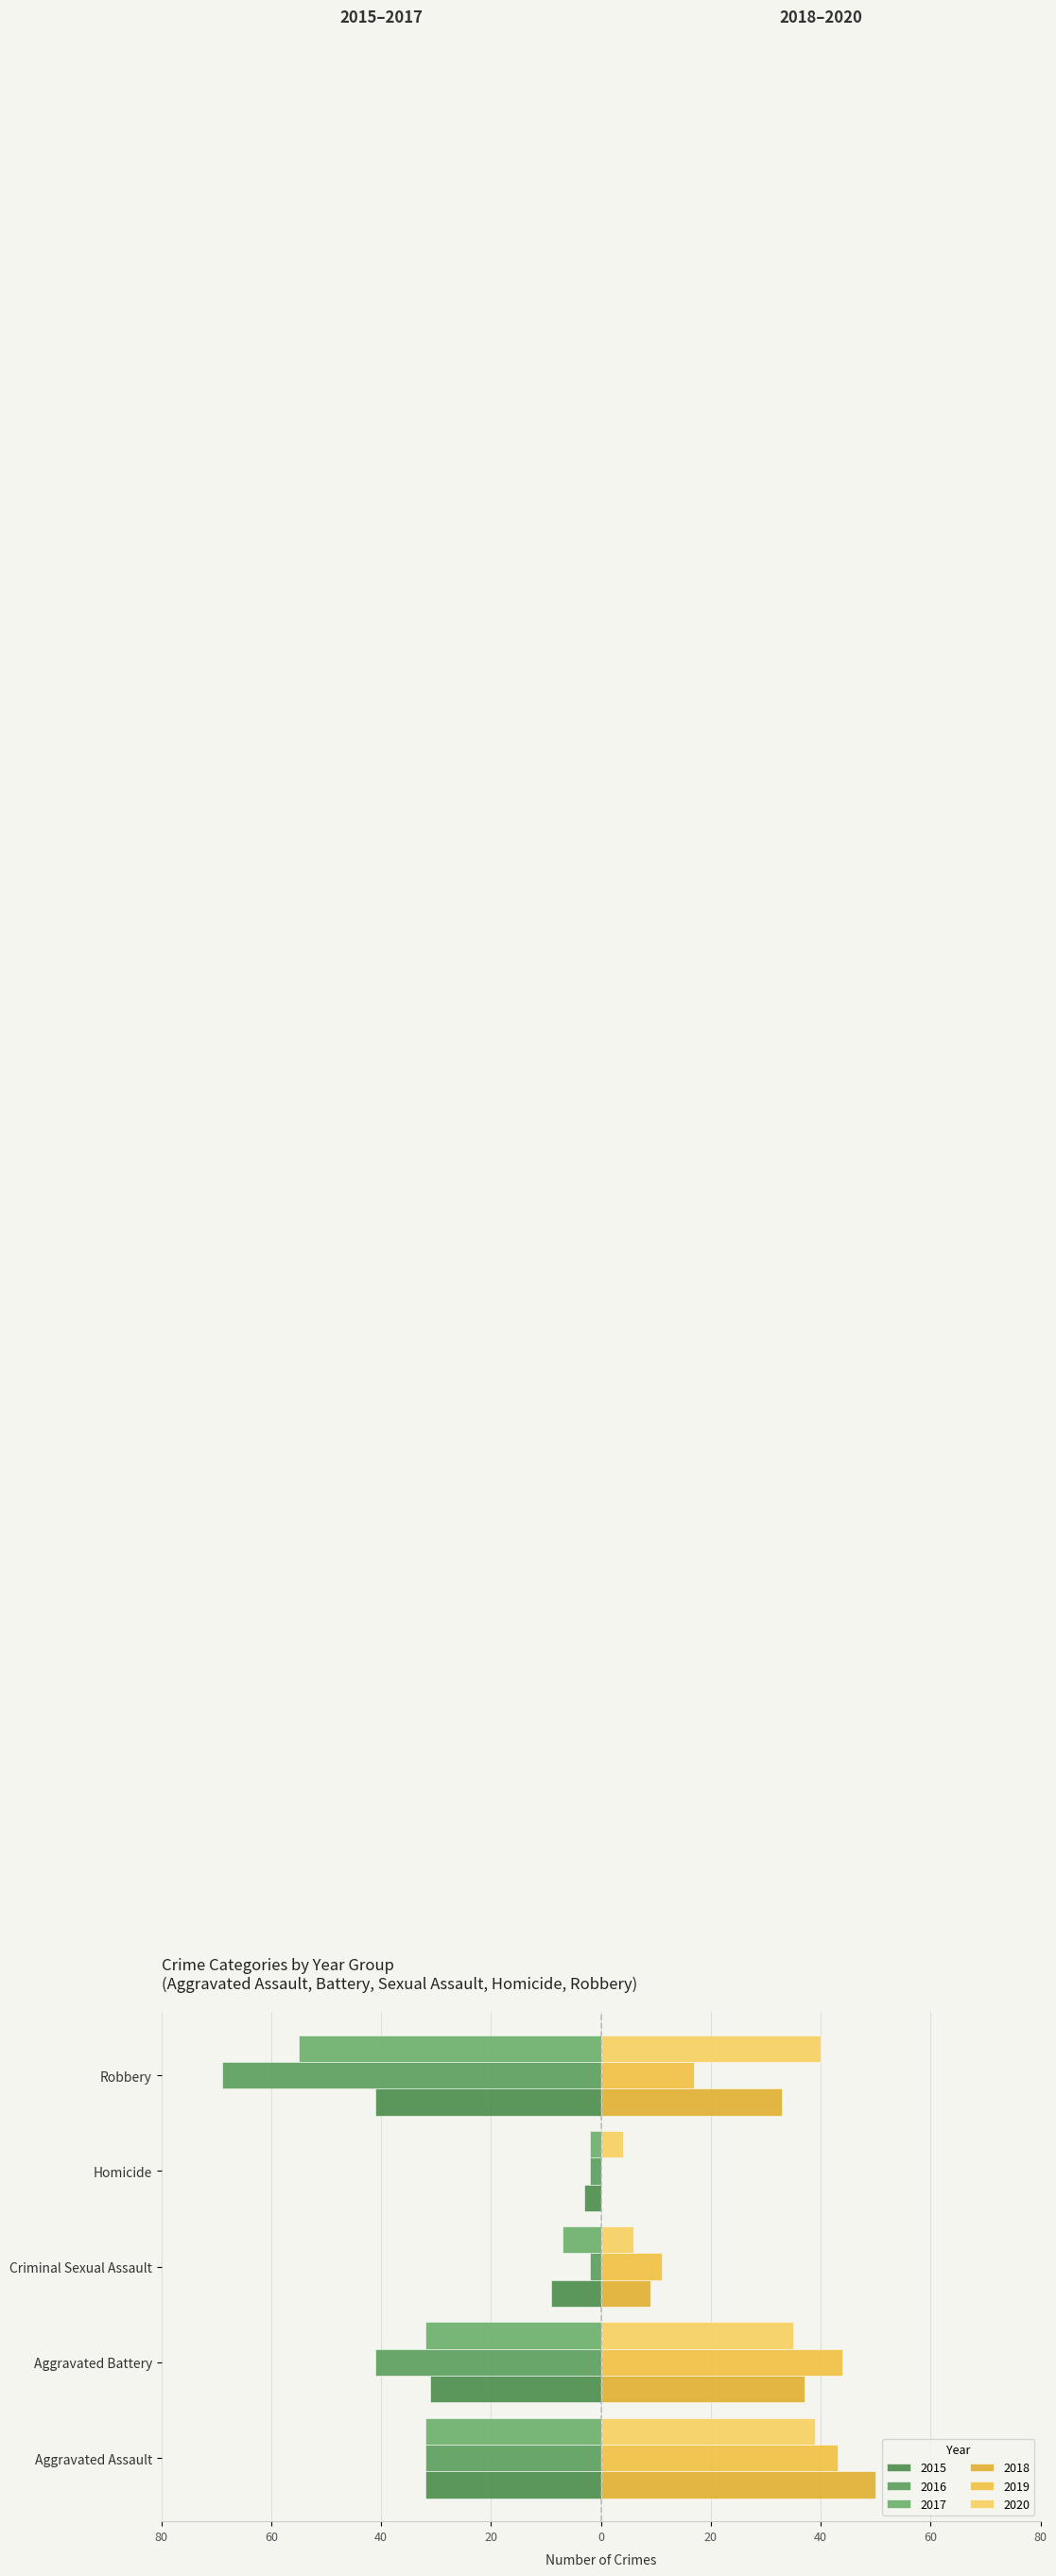

What position from the right is Aggravated Assault?

5